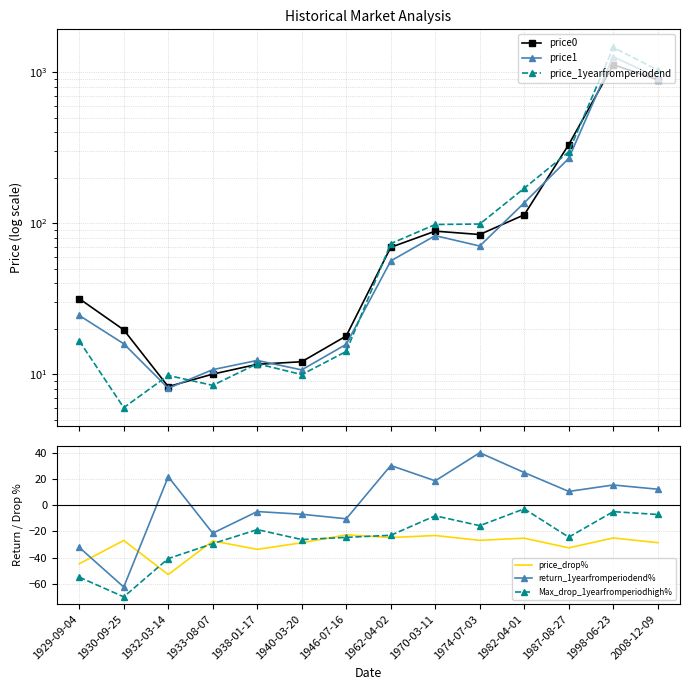

Between 2008-12-09 and 1930-09-25, which is larger?

2008-12-09